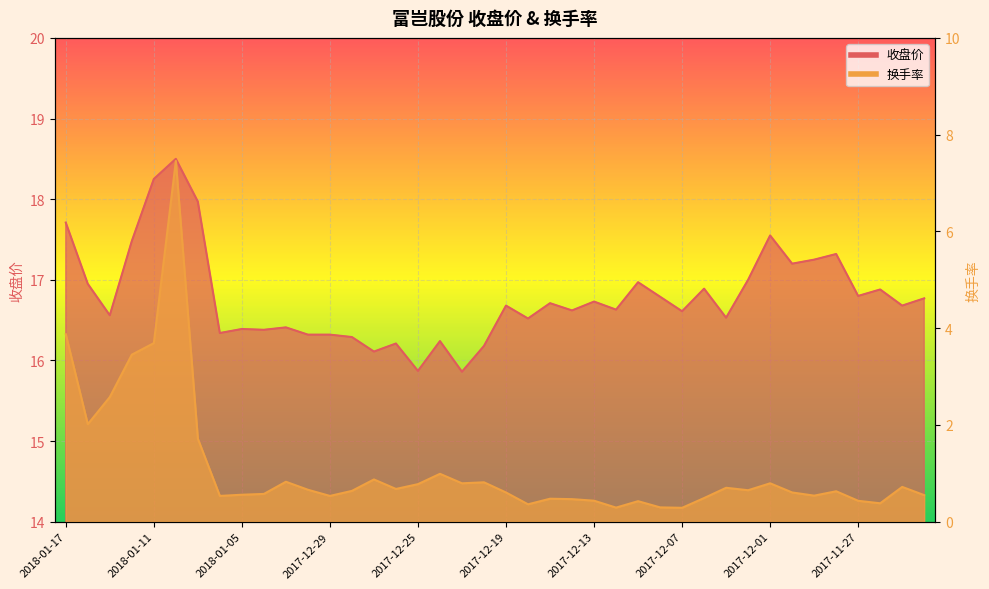

At which category does the chart reach its minimum across all series?

2017-12-07